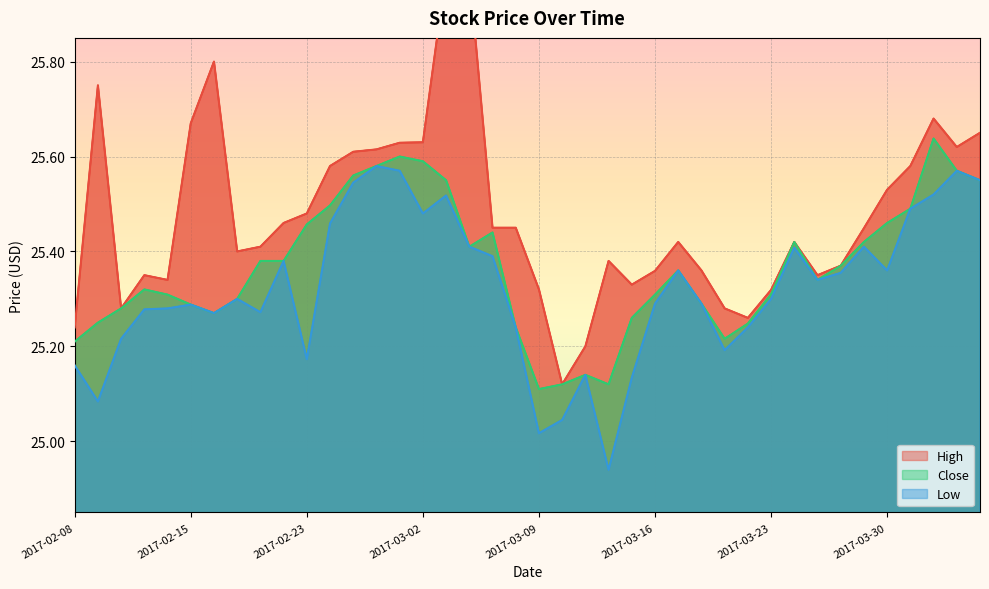

How many series are shown in this chart?

3